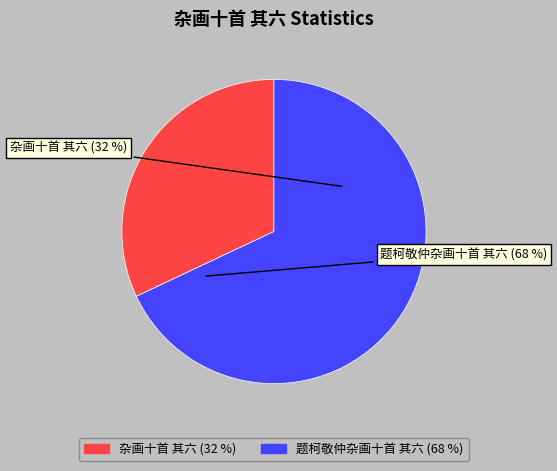

To the nearest percent, what percentage of the pie is 杂画十首 其六?

32%